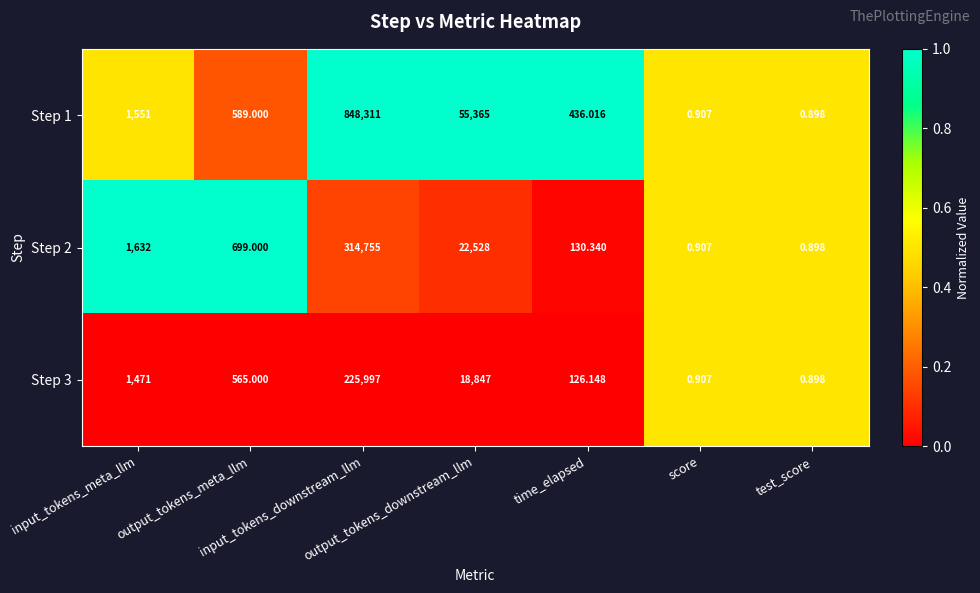

How many values in the Step 3 series are below 565?

3